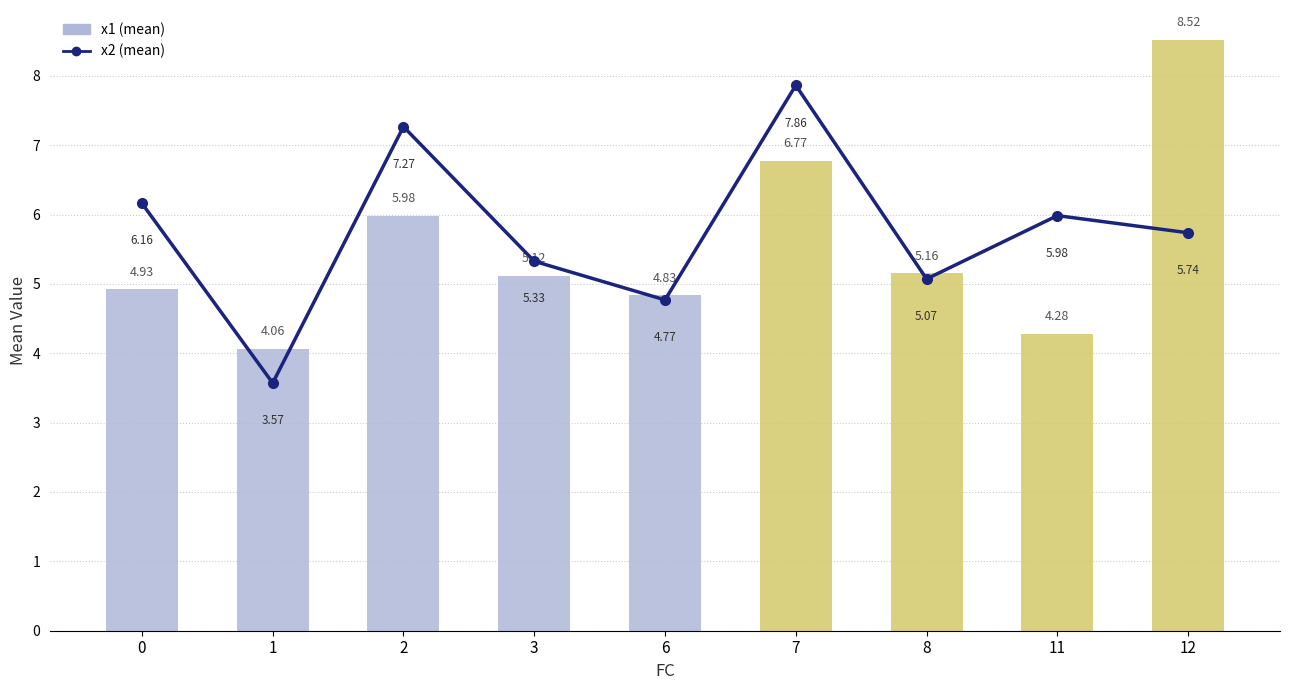

Which label corresponds to the largest value in the chart?

12